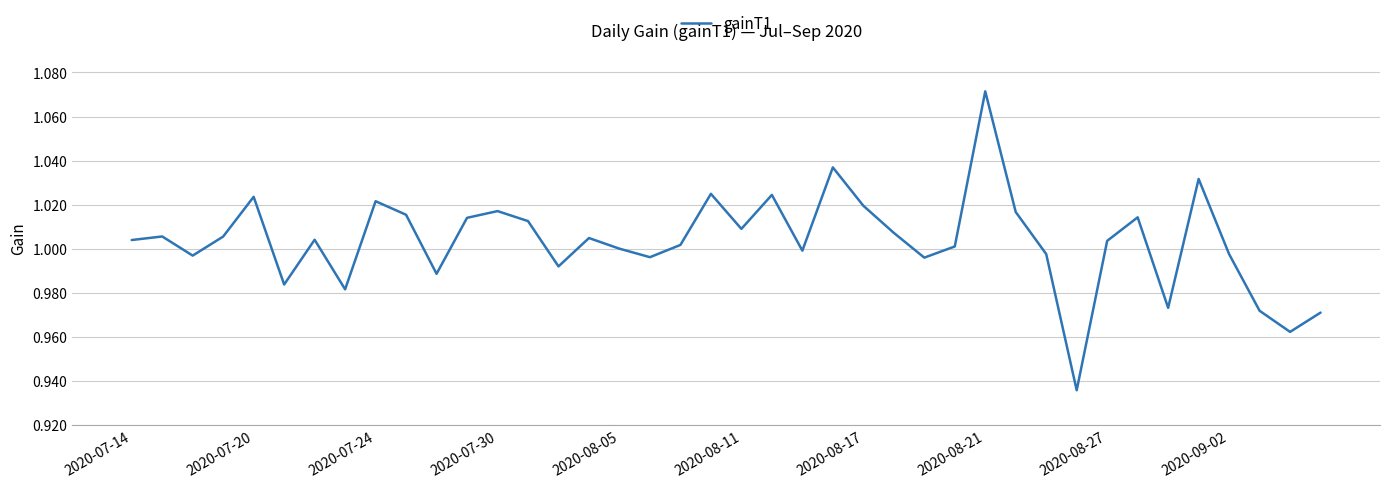

Which category has the highest value across all series?

2020-08-21